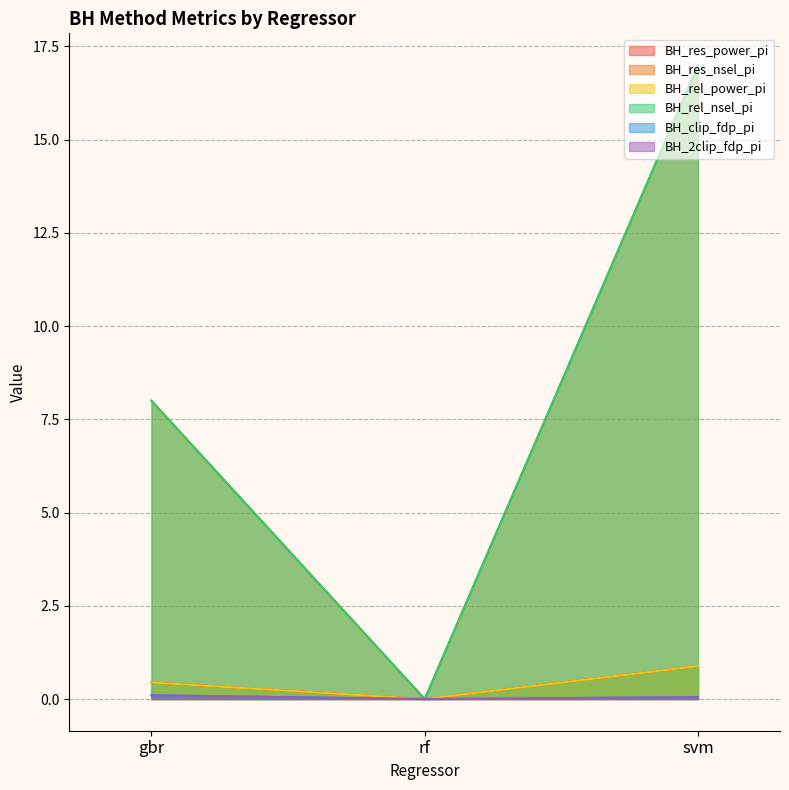

How many distinct data groups are displayed?

6